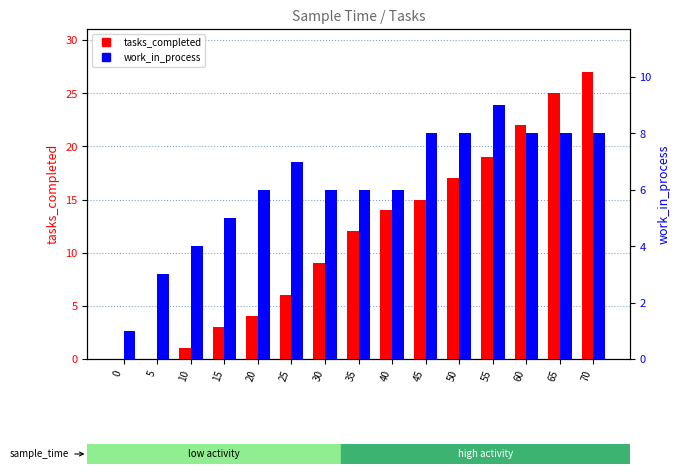

Is the value of tasks_completed at 50 greater than the value of work_in_process at 30?

Yes